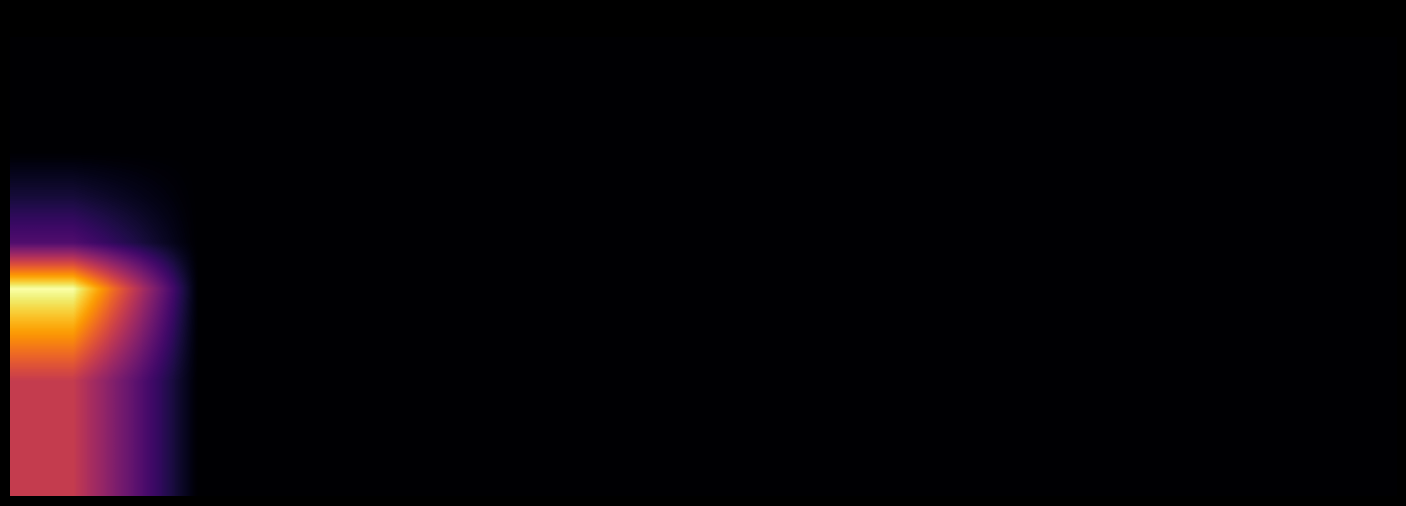

What is the maximum value shown in the chart?

190